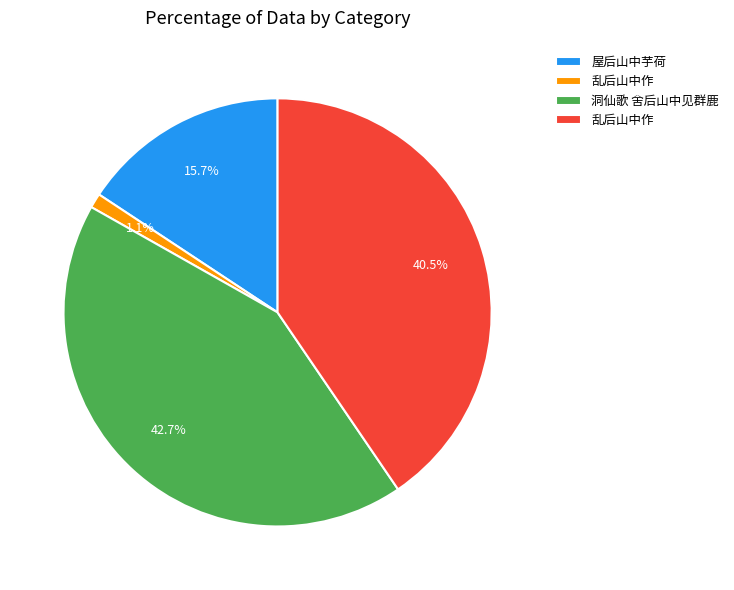

Is there any slice that represents more than half of the pie?

No